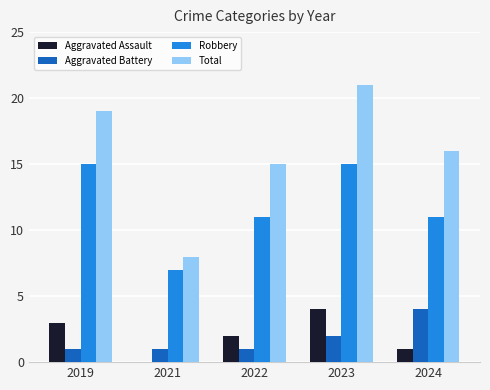

What is the highest value of the Aggravated Assault series?

4